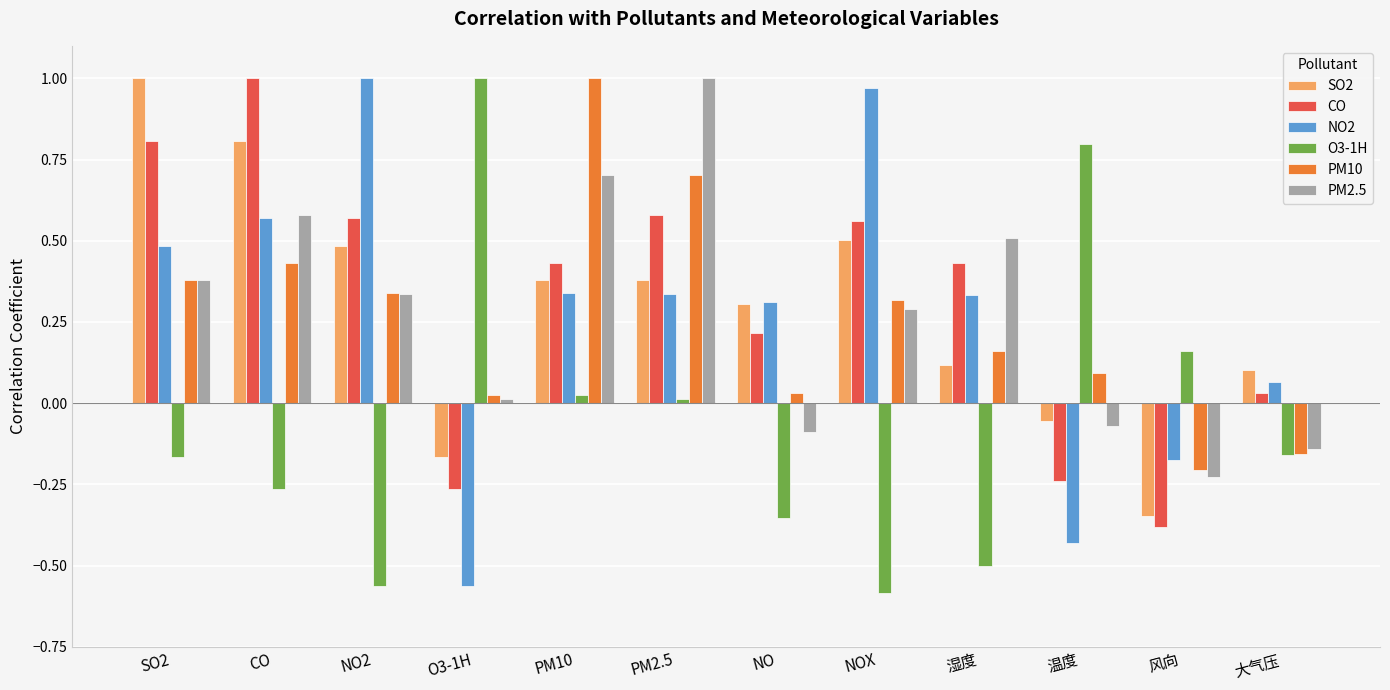

The value of PM2.5 at PM2.5 is 1.7. True or false?

False